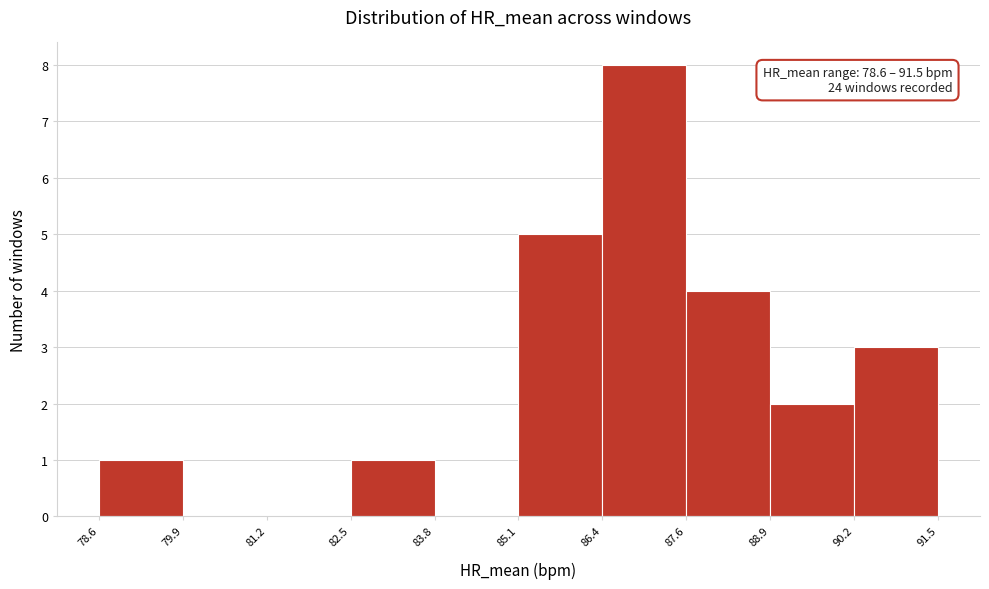

Over which range of the x-axis is the bar tallest?

86.4 to 87.6